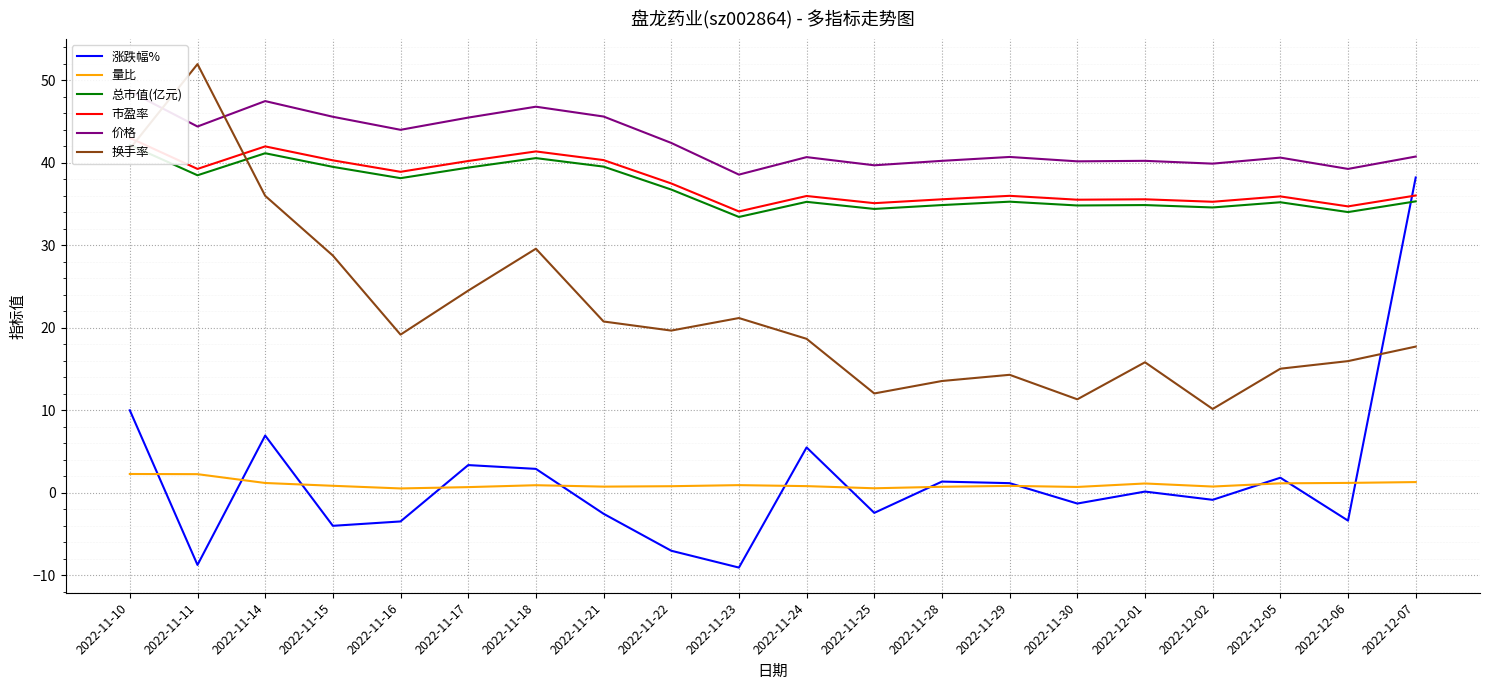

Where is the first local maximum for 涨跌幅%?

2022-11-14